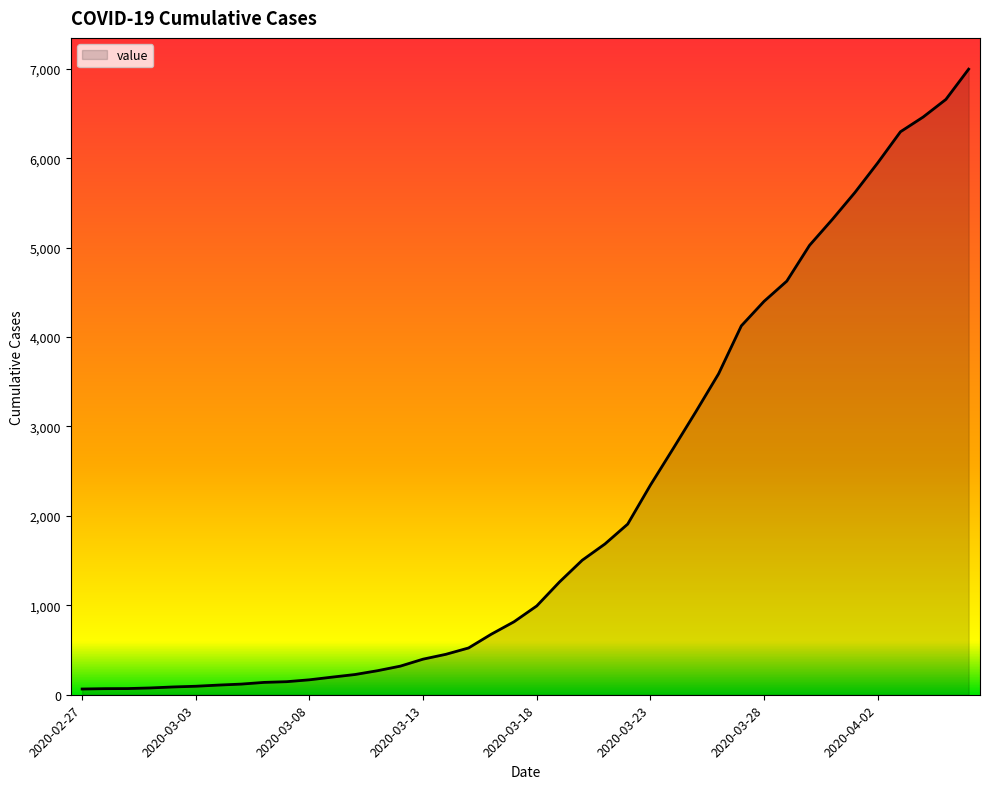

What is the difference between the maximum and minimum values?

6931